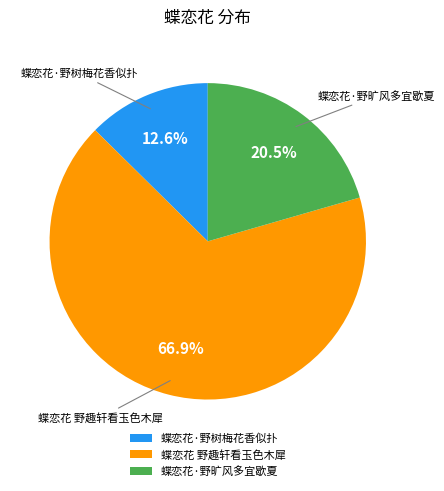

Between 蝶恋花 野趣轩看玉色木犀 and 蝶恋花·野旷风多宜歇夏, which is larger?

蝶恋花 野趣轩看玉色木犀